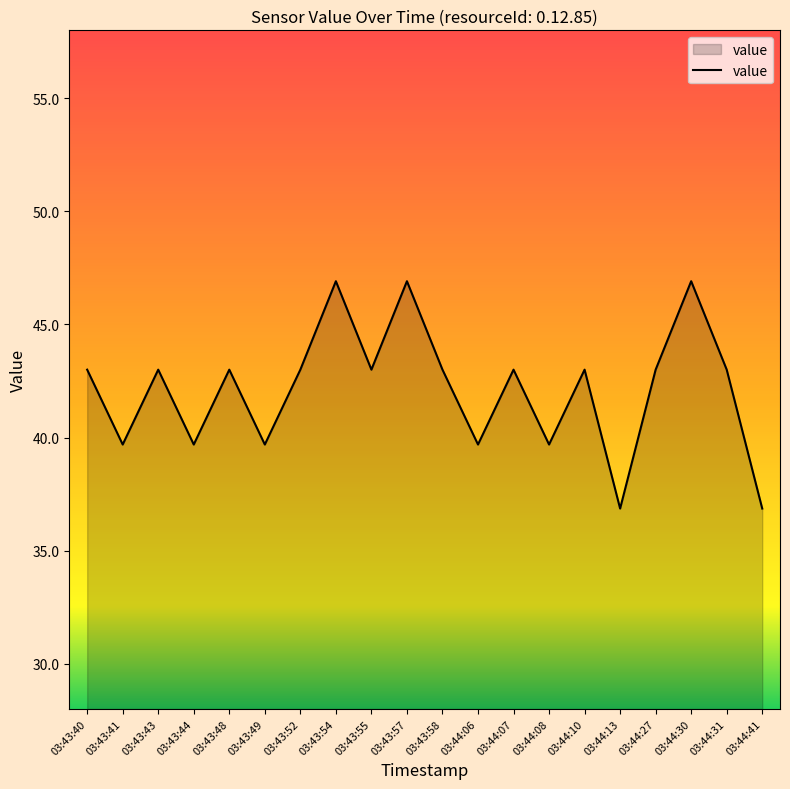

What position from the right is 03:43:52?

14